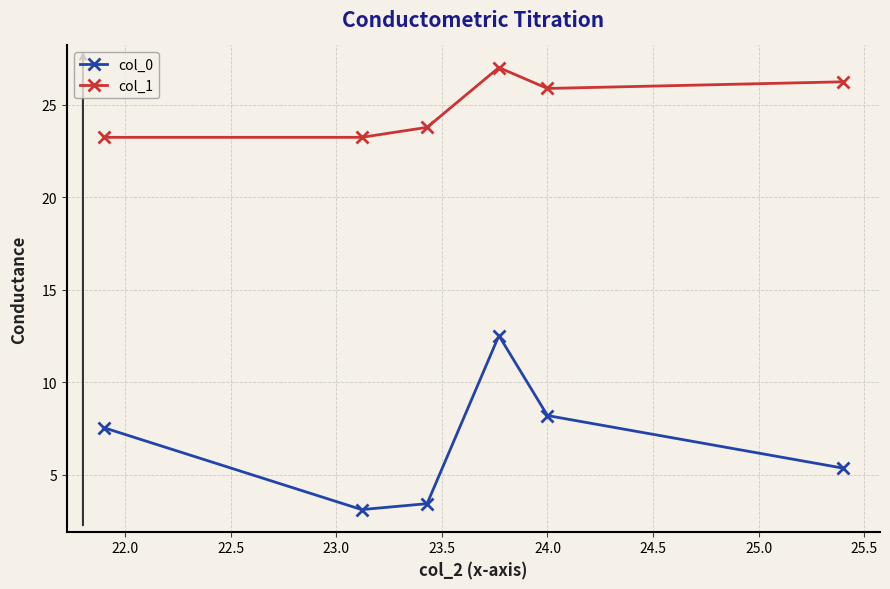

Reading right to left, what are all the values shown in this chart?

col_0: 5.4	8.2	12.5	3.4	3.1	7.5
col_1: 26.2	25.9	27.0	23.8	23.2	23.2